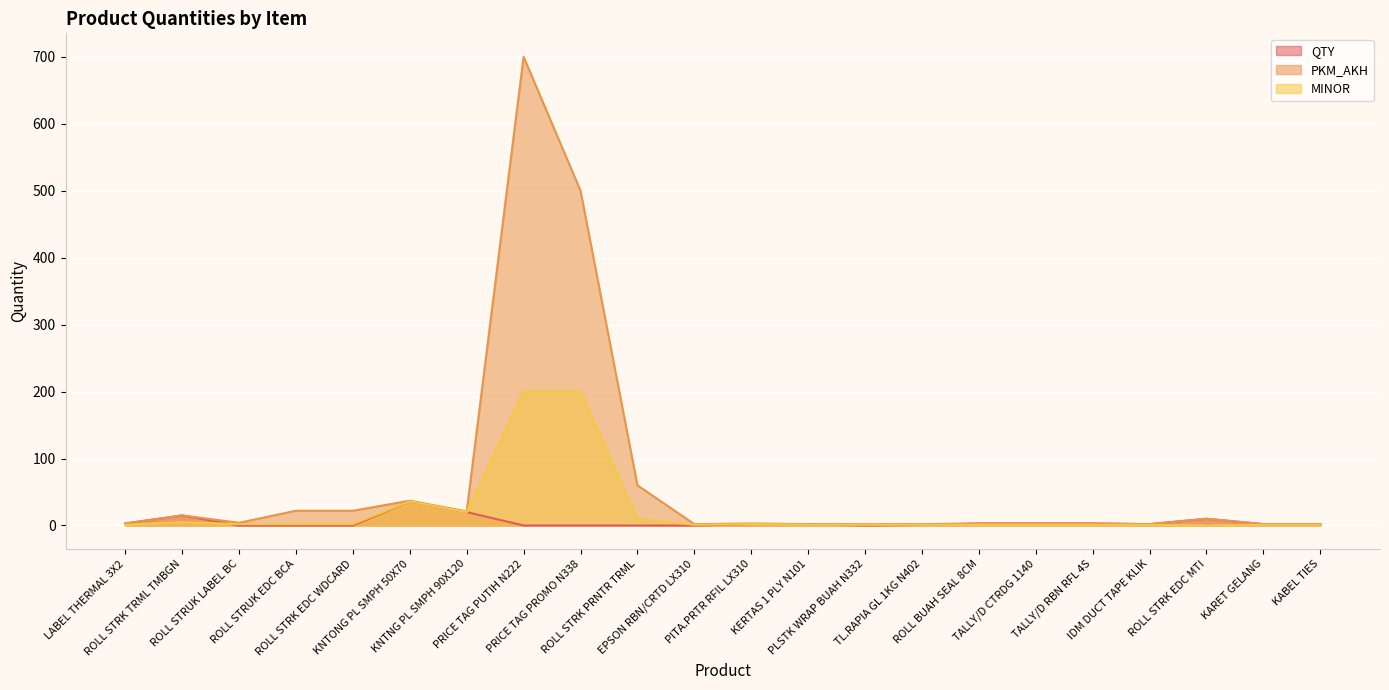

What is the label of the 17th point from the right?

KNTONG PL SMPH 50X70